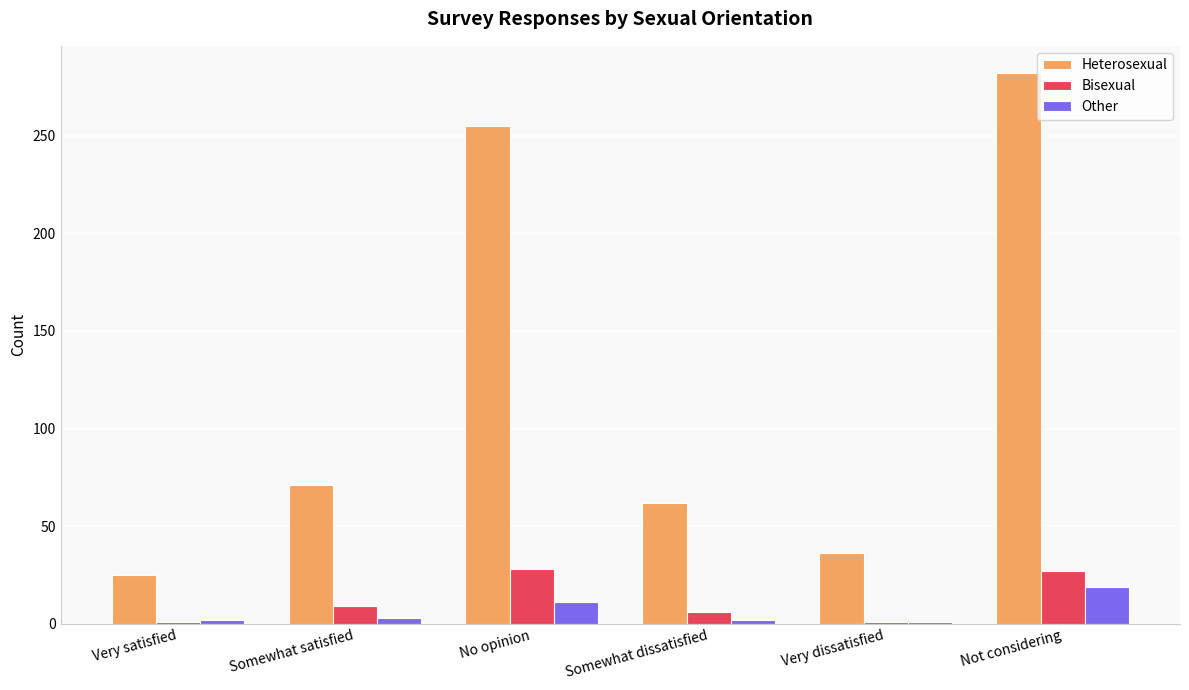

What is the minimum value shown in the chart?

1